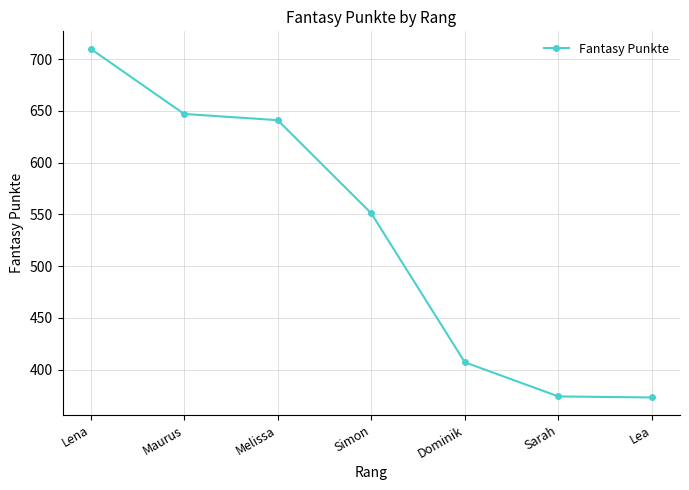

What is the average value?

529